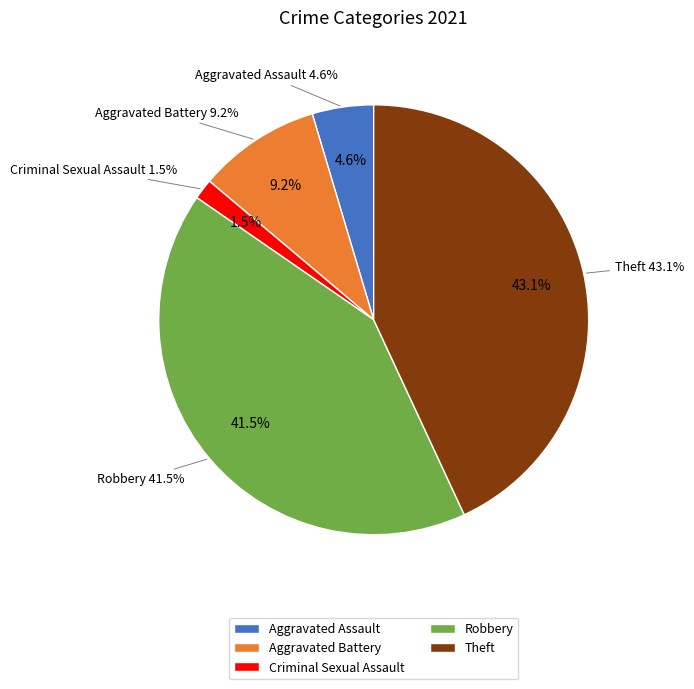

What is the ratio of the value at Aggravated Assault to the value at Aggravated Battery?

0.5